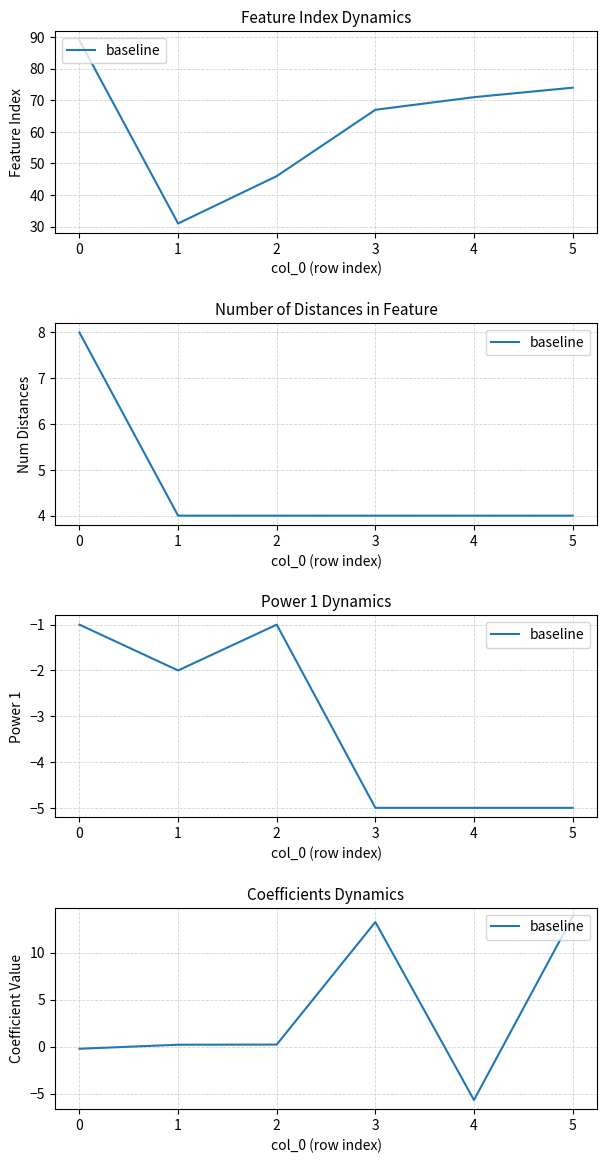

Is it true that the value at 5 is 18.4?

False